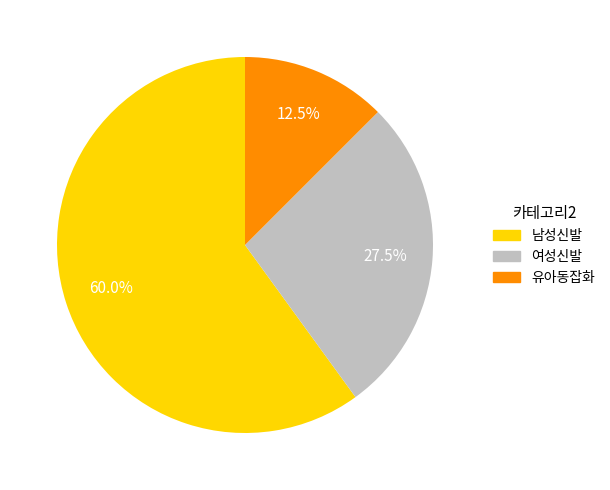

Does any single category account for the majority?

Yes